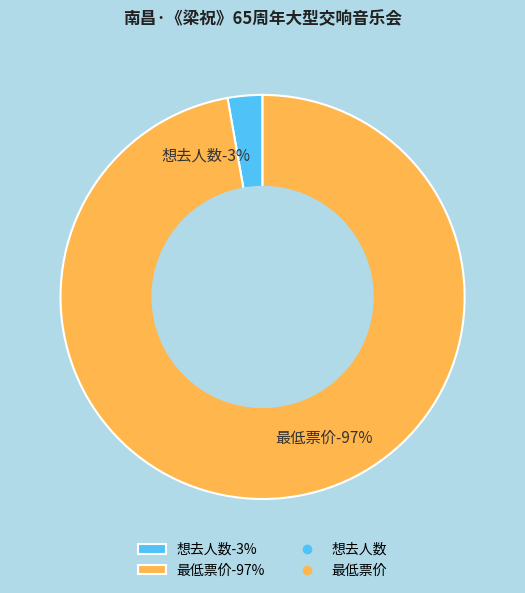

To the nearest percent, what is the combined percentage of 最低票价 and 想去人数?

100%